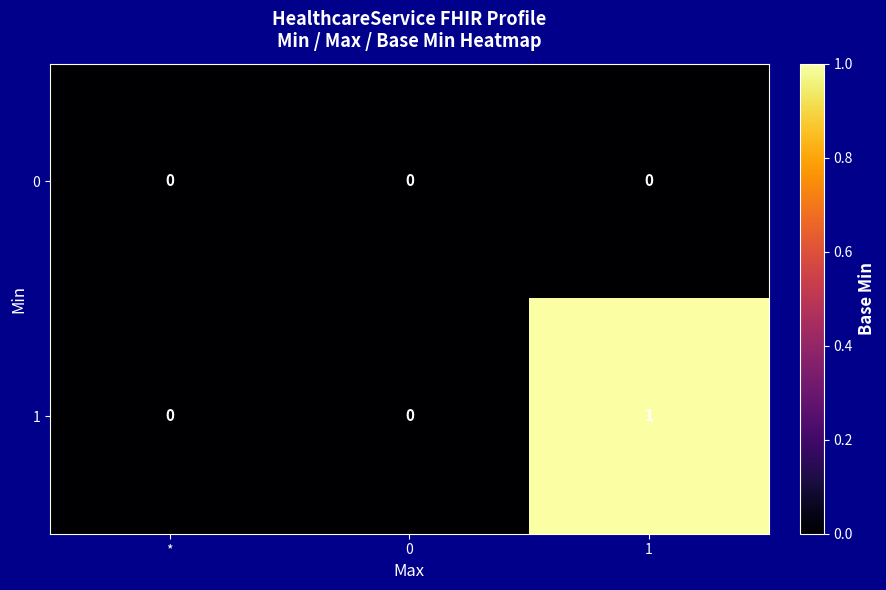

Rank the series by their average value, from highest to lowest.

1, 0